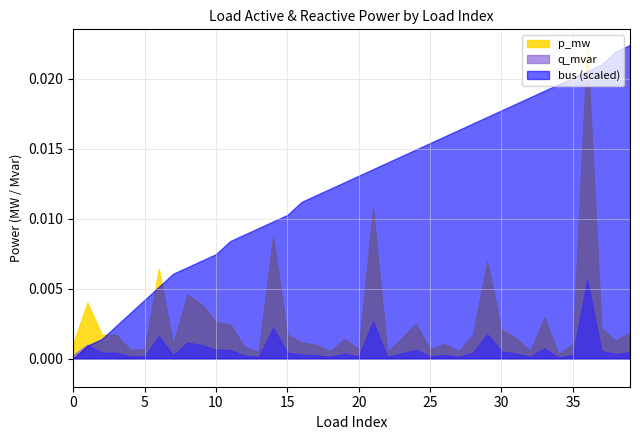

What are all the series names shown in the legend?

p_mw, q_mvar, bus (scaled)